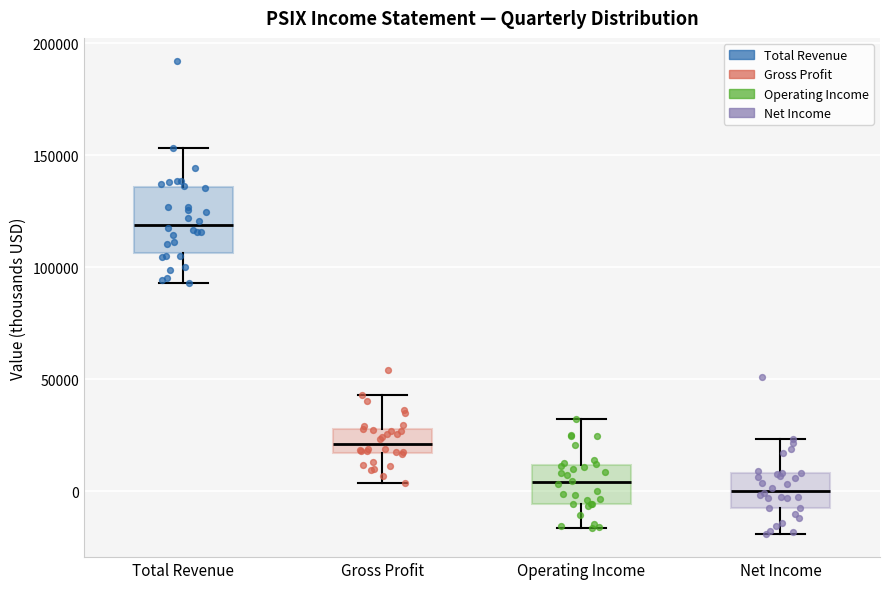

Reading left to right, transcribe this box plot: for each box, give where its median line is, the range the box spans, and where its two whiskers end, as read against the y-axis. The values are not printed on the chart, so give them approximately, as read against the axis.

Total Revenue: median 120000, box 105000 to 135000, whiskers 95000 to 155000
Gross Profit: median 20000, box 15000 to 30000, whiskers 5000 to 45000
Operating Income: median 5000, box -5000 to 10000, whiskers -15000 to 35000
Net Income: median 0, box -5000 to 10000, whiskers -20000 to 25000